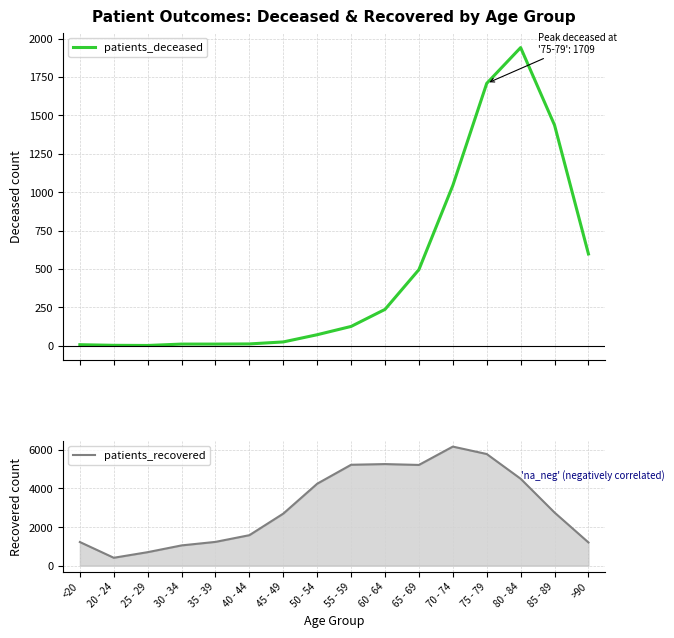

Is this an area chart (filled region under the line)?

No